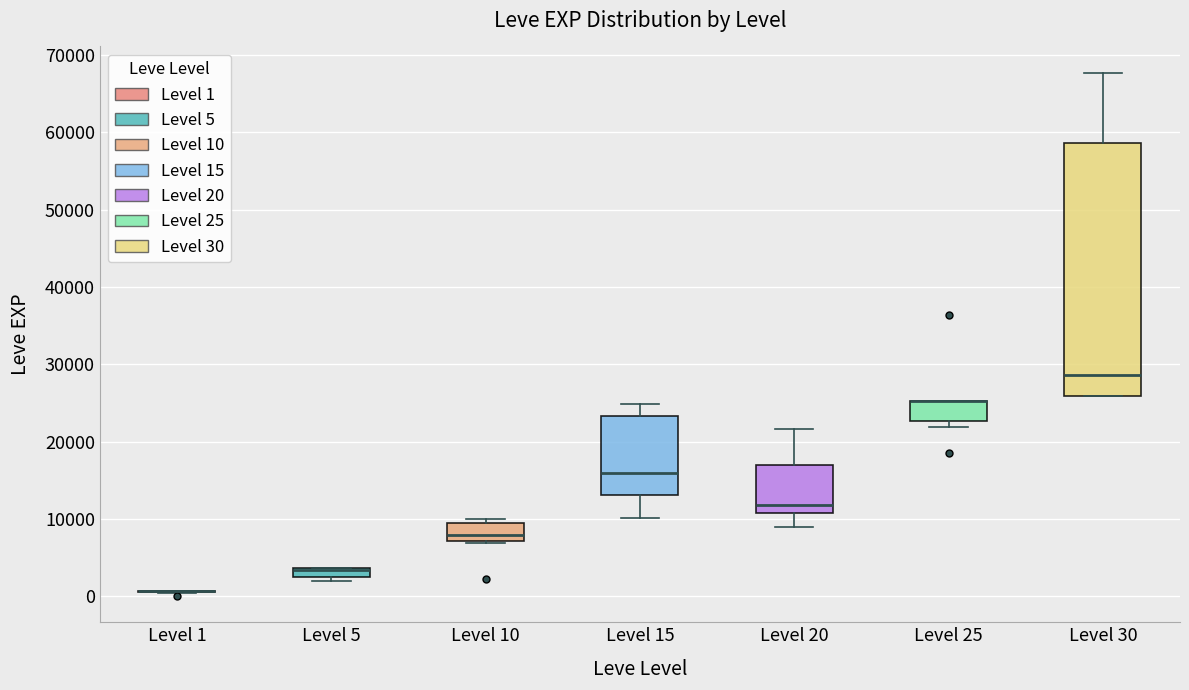

Comparing the boxes themselves (not the whiskers), which one is the tallest?

Level 30